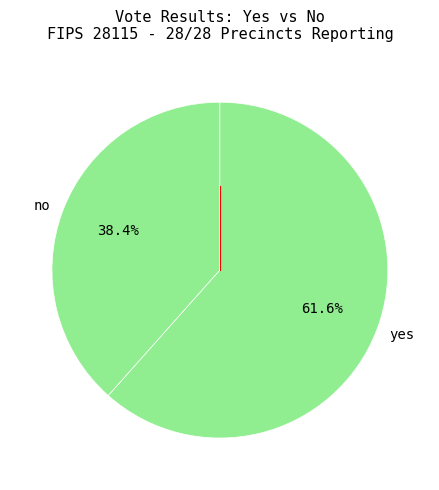

Does any single category account for the majority?

Yes